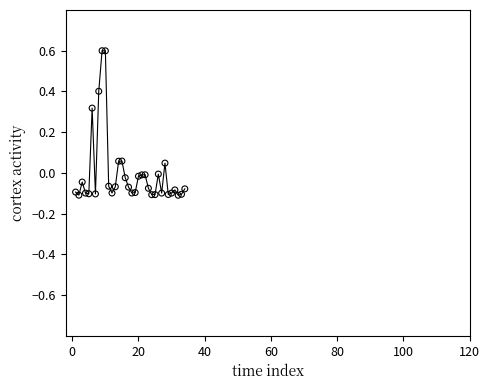

What is the difference between the maximum and minimum values?

0.7